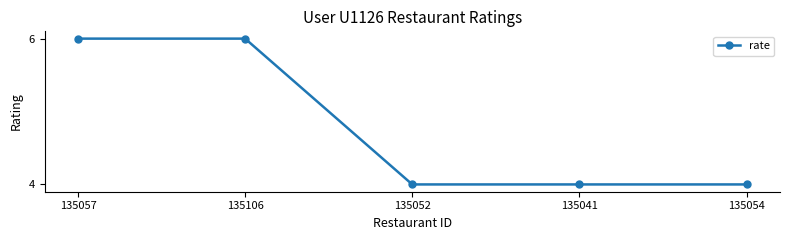

What is the sum of all values?

24